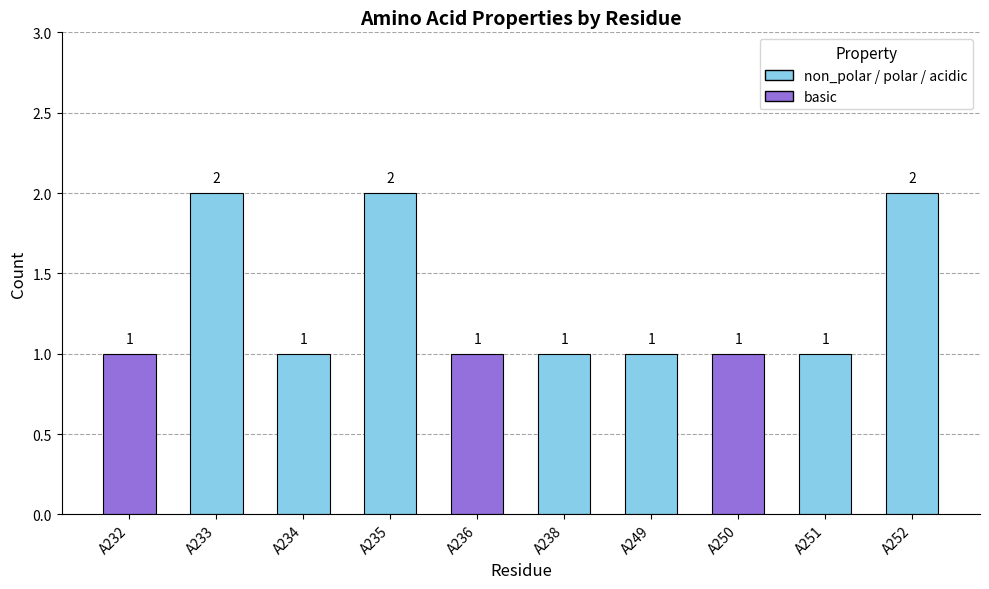

What is the sum of the values at A238 and A252?

3